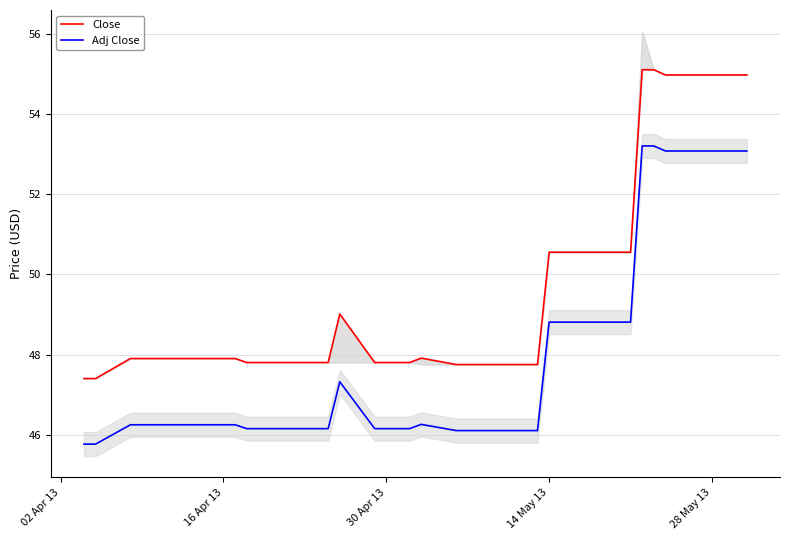

What is the maximum value for Adj Close?

53.2